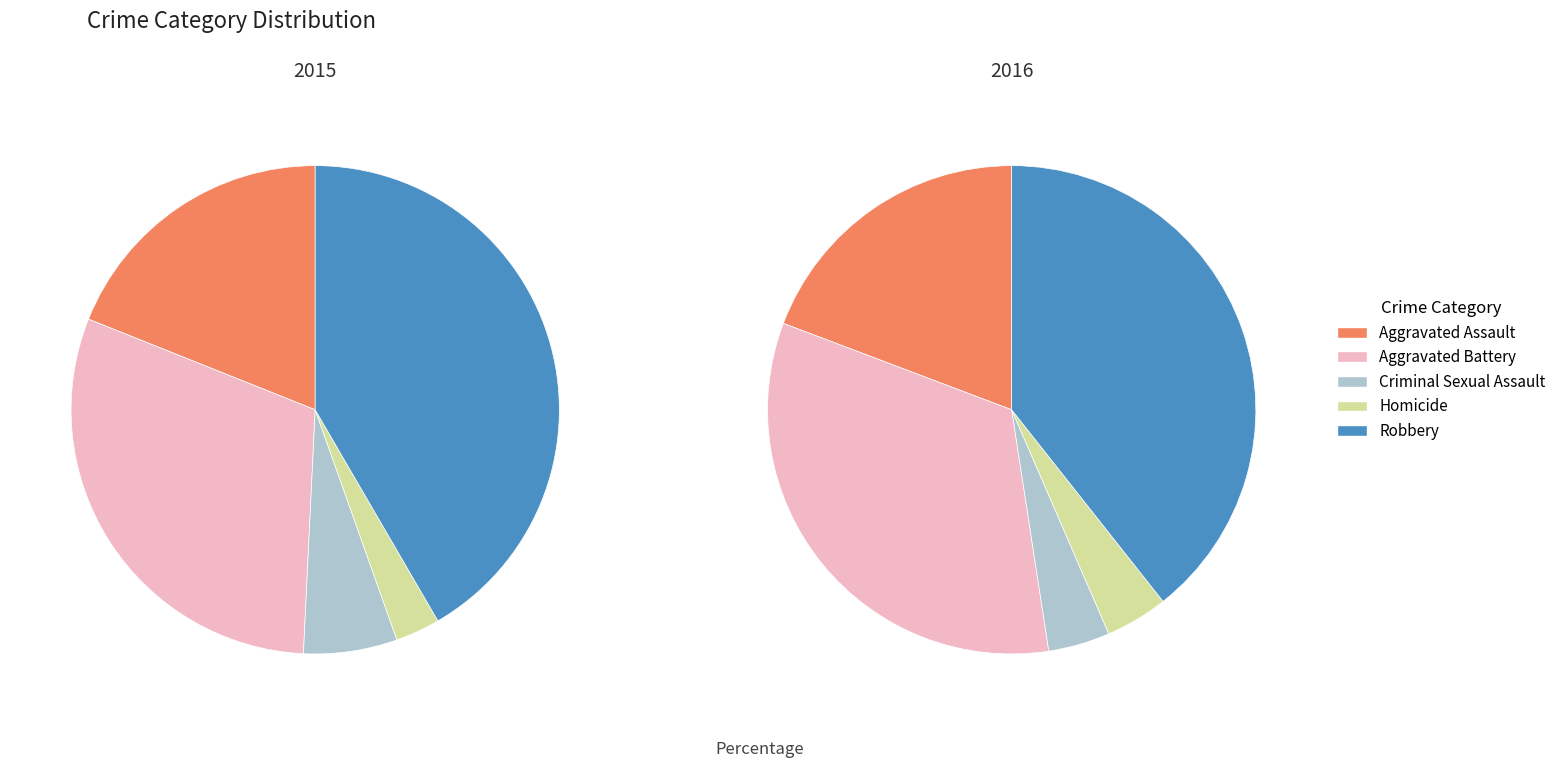

To the nearest percent, what portion does Homicide represent?

4%